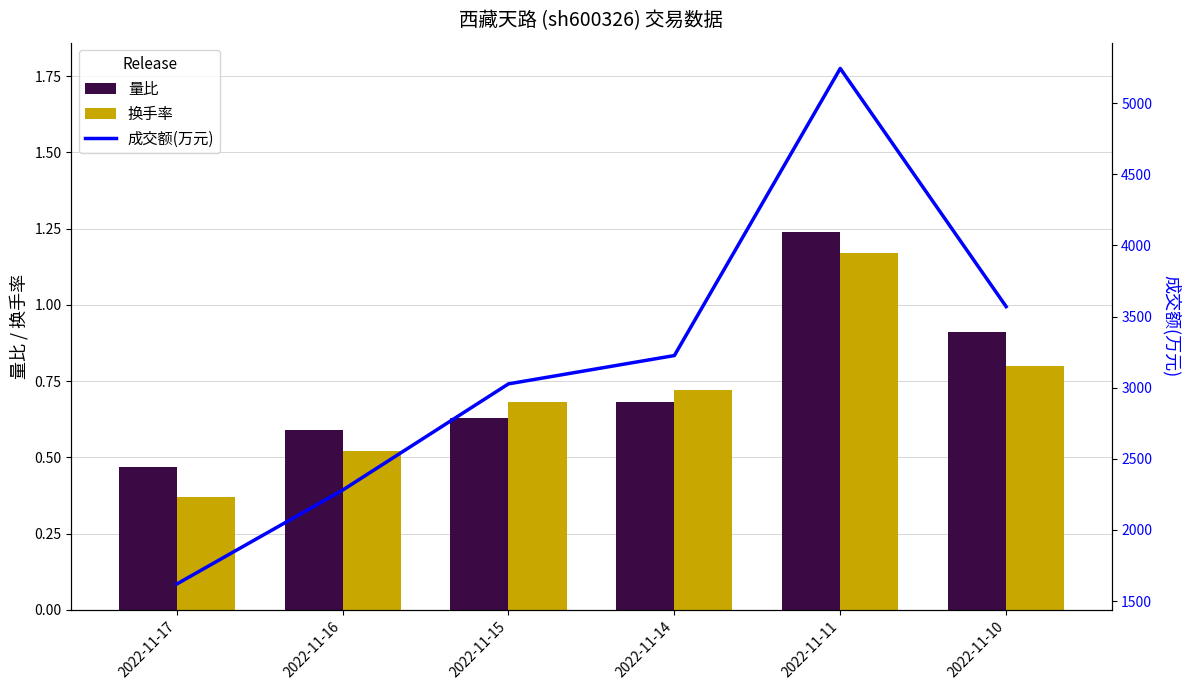

At how many categories does at least one series exceed 5022?

1